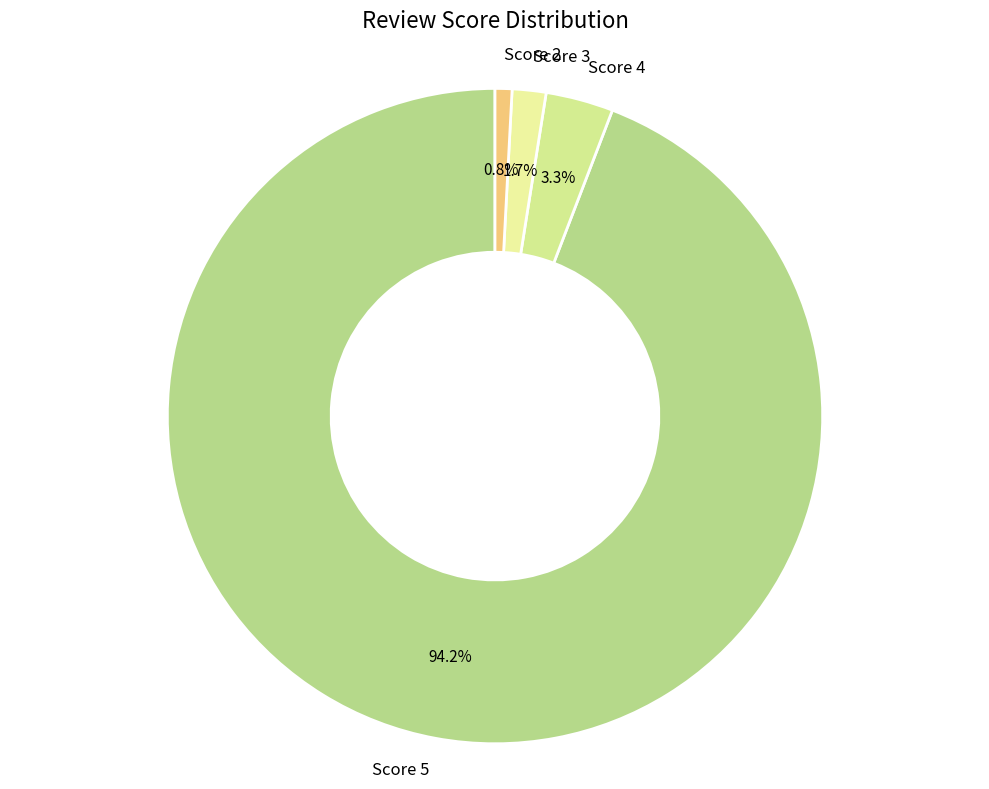

Which slice is the largest?

Score 5